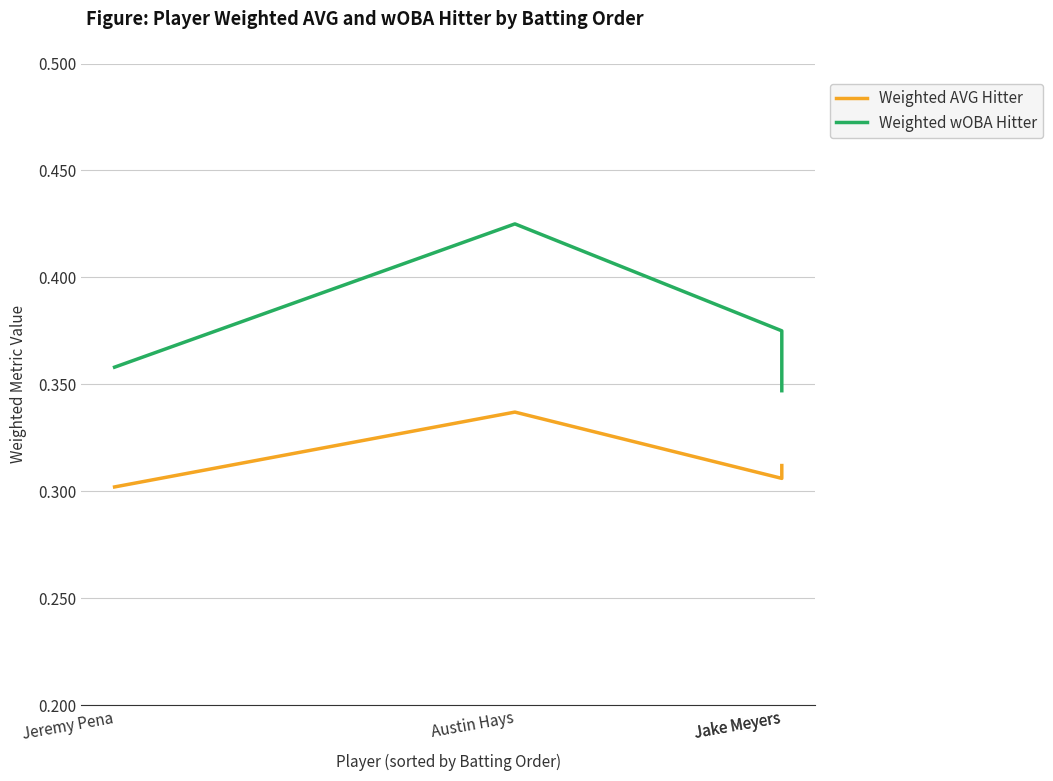

Rank the series at Jake Meyers from highest to lowest value.

Weighted wOBA Hitter, Weighted AVG Hitter